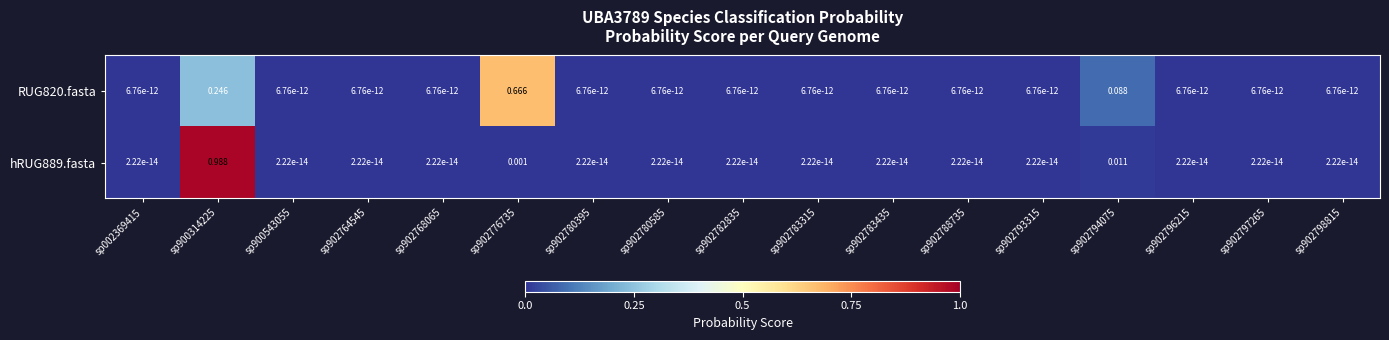

Is the value of RUG820.fasta at sp002369415 greater than the value of hRUG889.fasta at sp902783435?

Yes